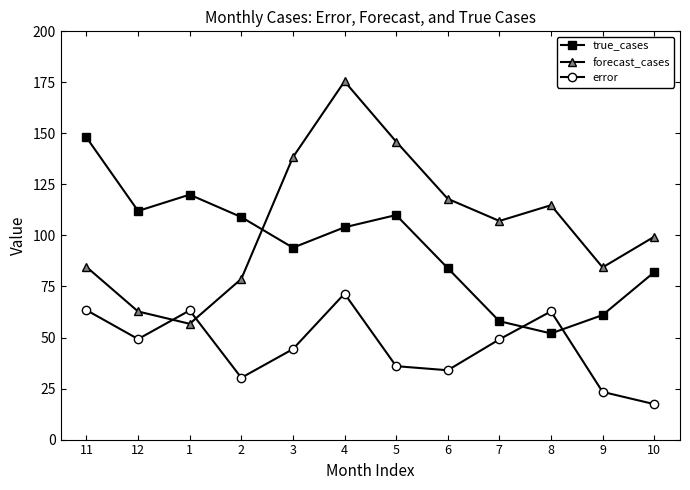

Read the forecast_cases value at 12.

62.8